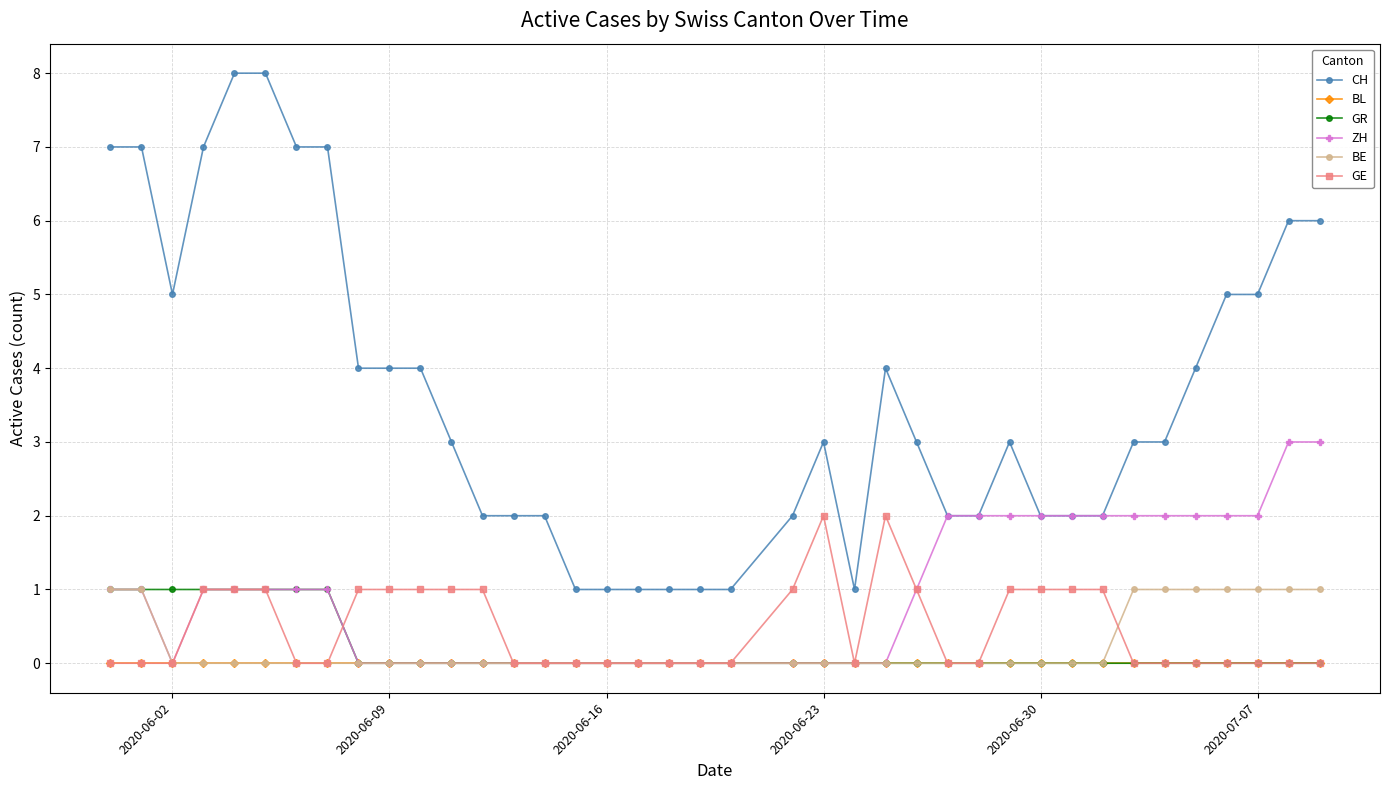

What is the greatest value displayed?

8